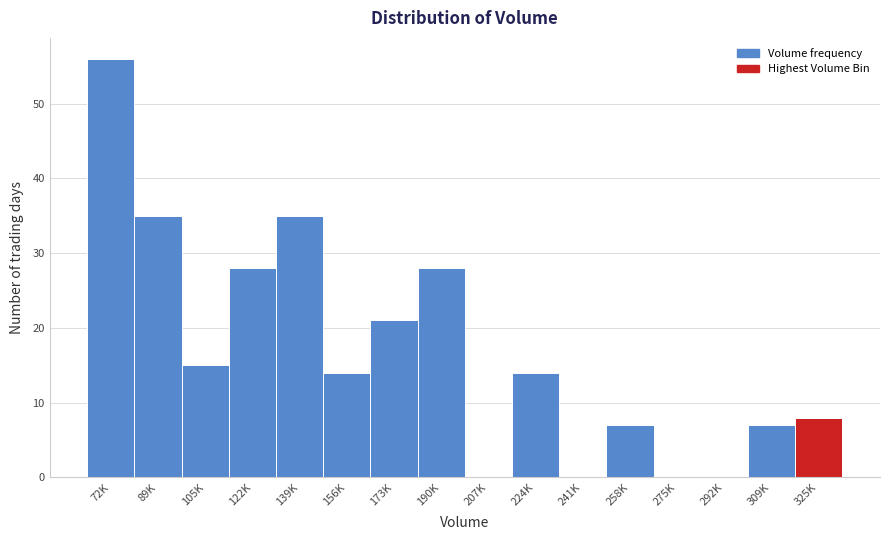

Reading left to right, list all the values displayed in this chart.

72K=56	89K=35	105K=15	122K=28	139K=35	156K=14	173K=21	190K=28	207K=0	224K=14	241K=0	258K=7	275K=0	292K=0	309K=7	325K=8